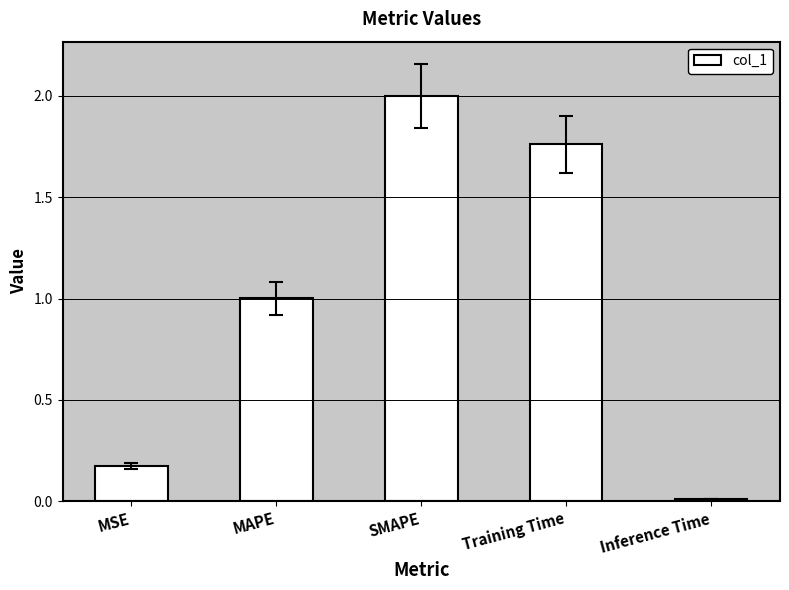

Which label corresponds to the smallest value in the chart?

Inference Time